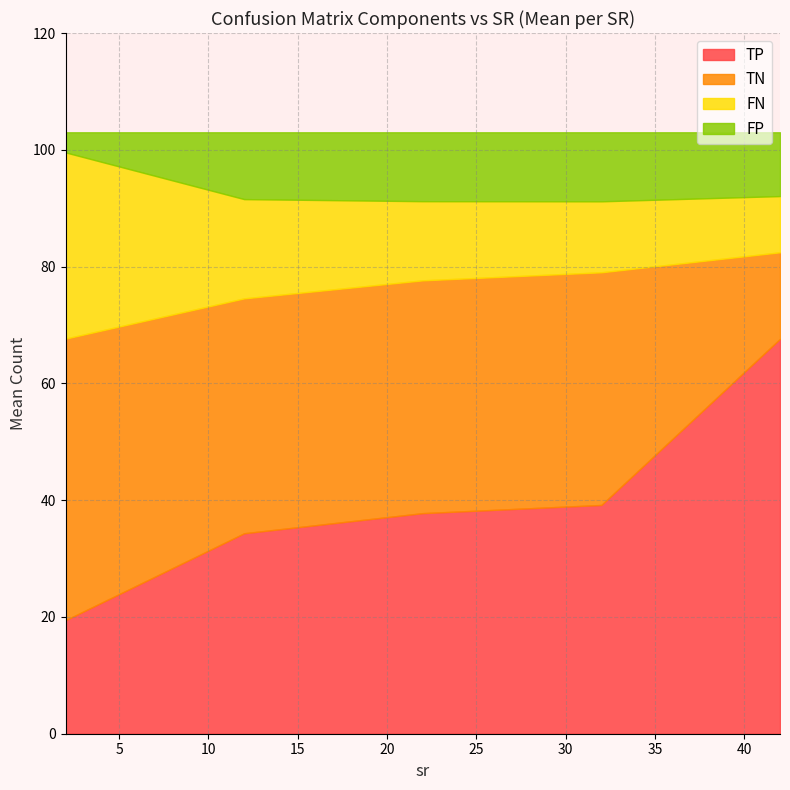

What is the maximum value for TP?

67.6